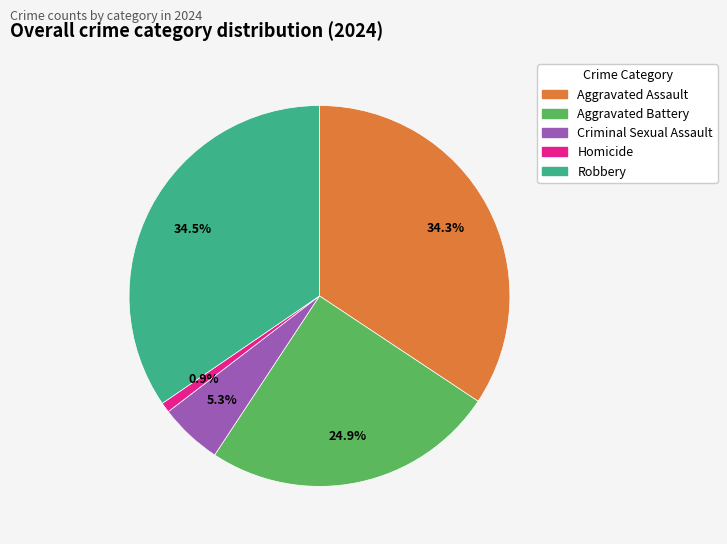

The Robbery slice represents 23% of the pie. True or false?

False